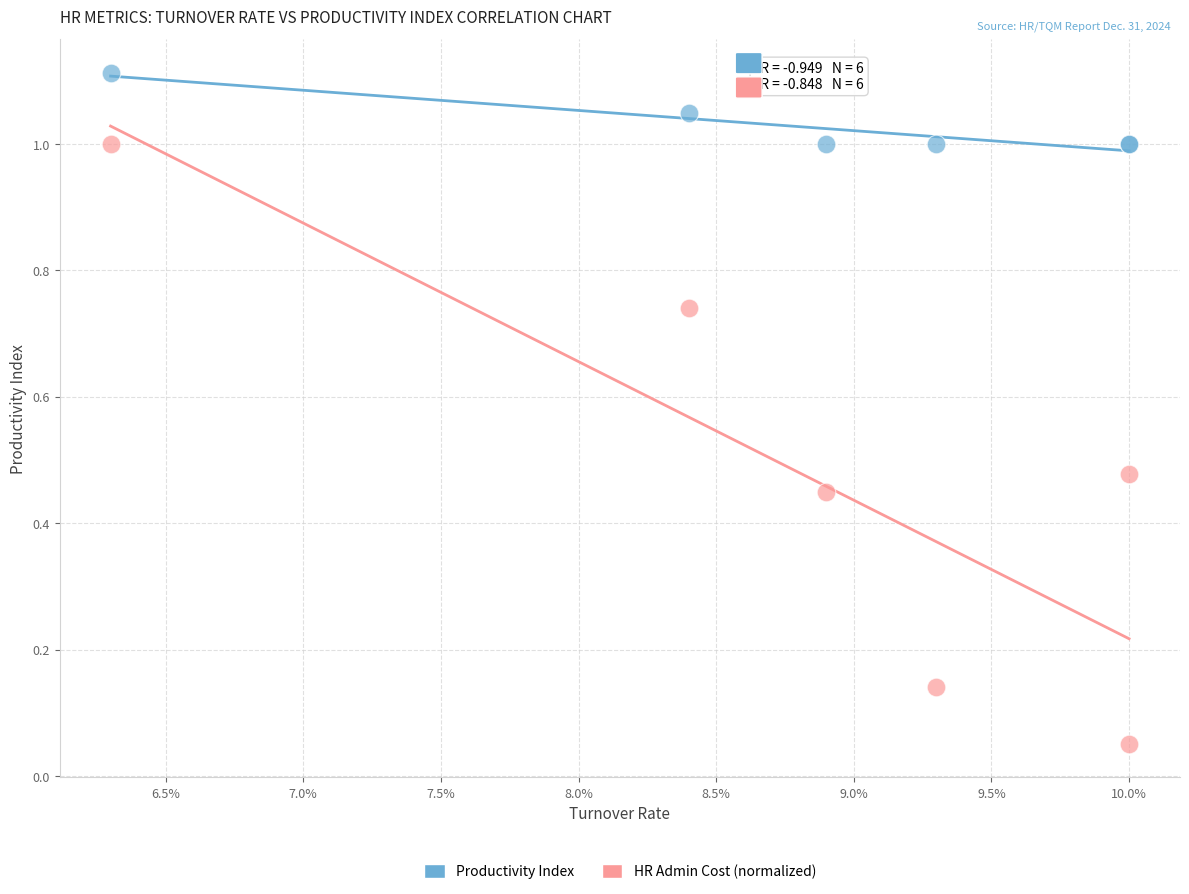

Which series reaches the maximum Y coordinate?

Productivity Index